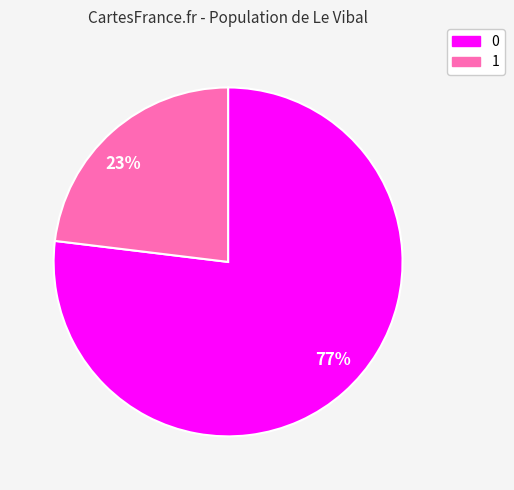

To the nearest percent, what is the combined percentage of 0 and 1?

100%